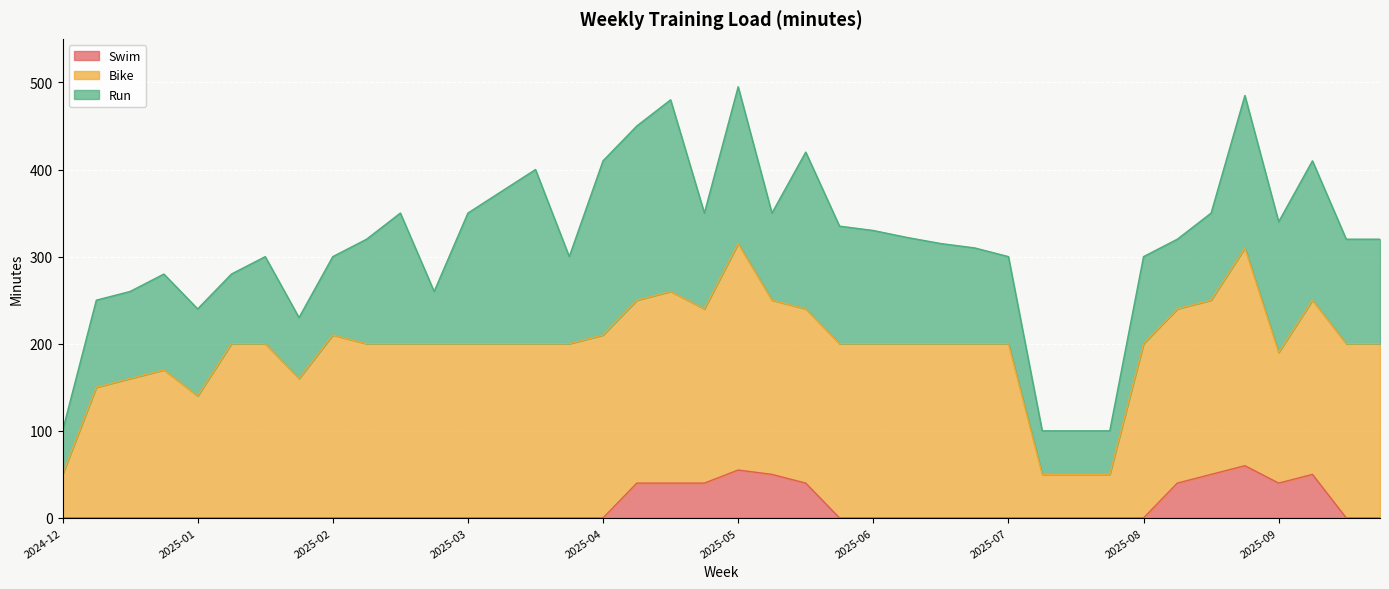

Which series has the largest total across all categories?

Bike